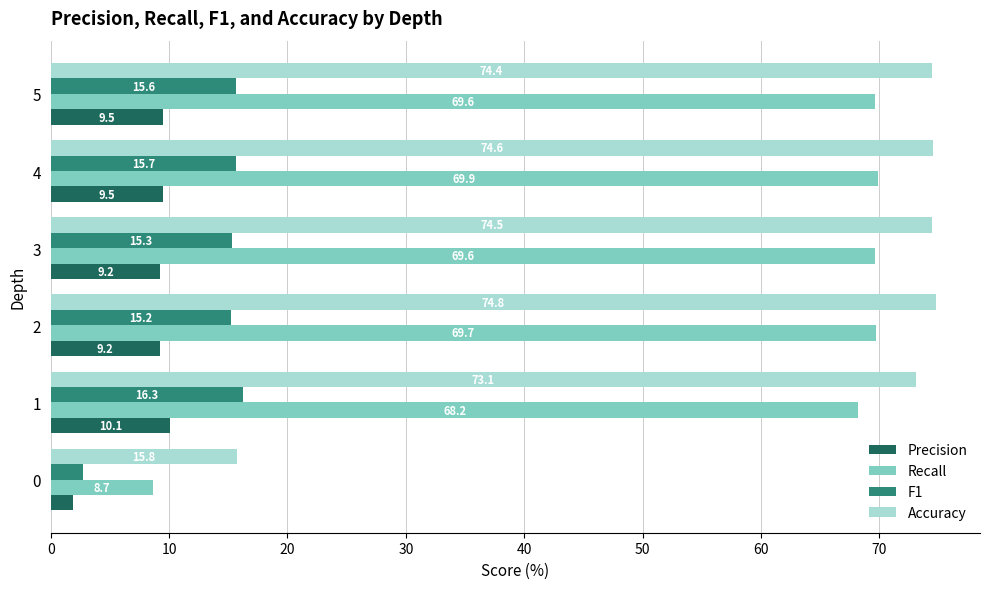

Is the value of F1 at 5 greater than the value of Precision at 3?

Yes